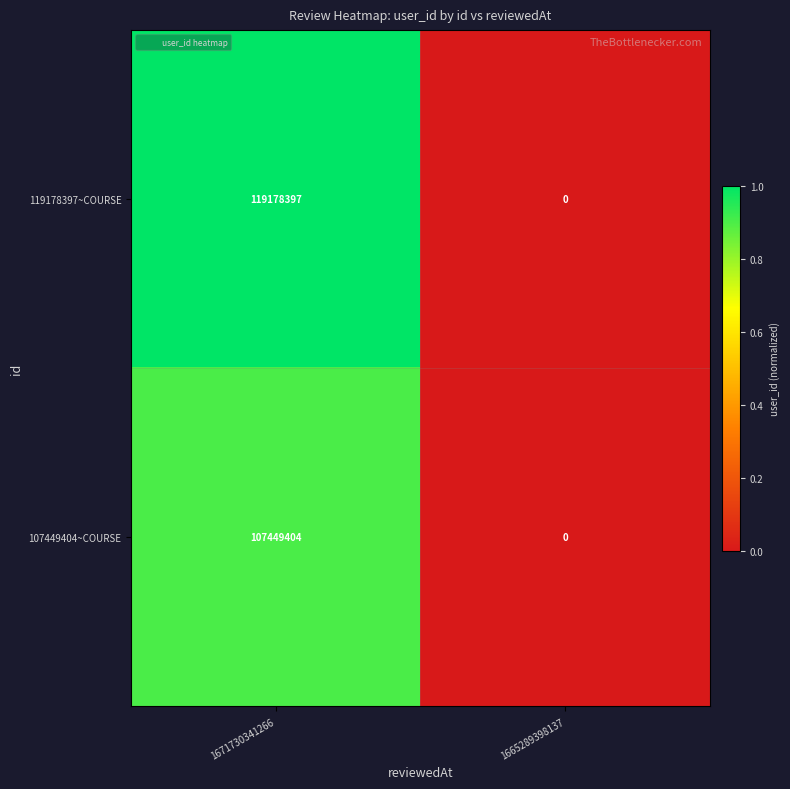

How many values in 107449404~COURSE are above zero?

1